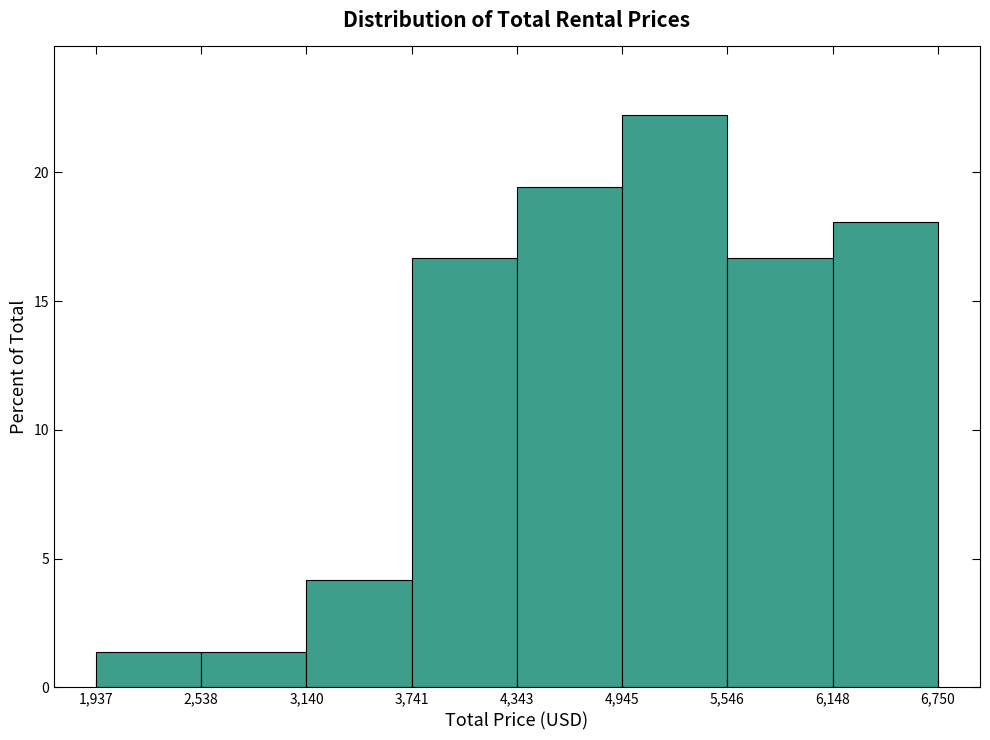

Reading left to right, transcribe this chart: for each bar, give the range it covers on the x-axis and its height. The values are not printed on the chart, so give them approximately, as read against the axis.

1,937 to 2,538: 1.5
2,538 to 3,140: 1.5
3,140 to 3,741: 4.0
3,741 to 4,343: 16.5
4,343 to 4,945: 19.5
4,945 to 5,546: 22.0
5,546 to 6,148: 16.5
6,148 to 6,750: 18.0